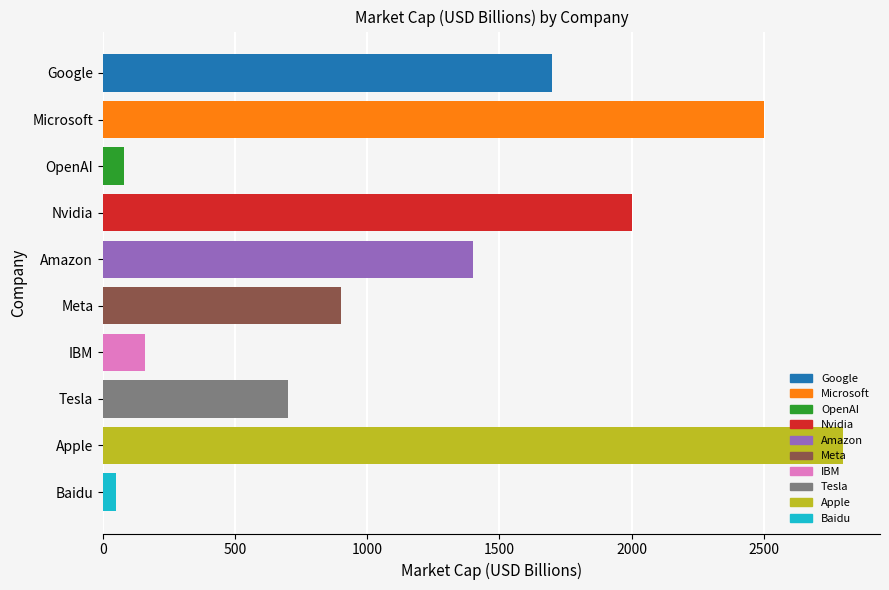

What is the value of the 2nd bar from the top?

2500